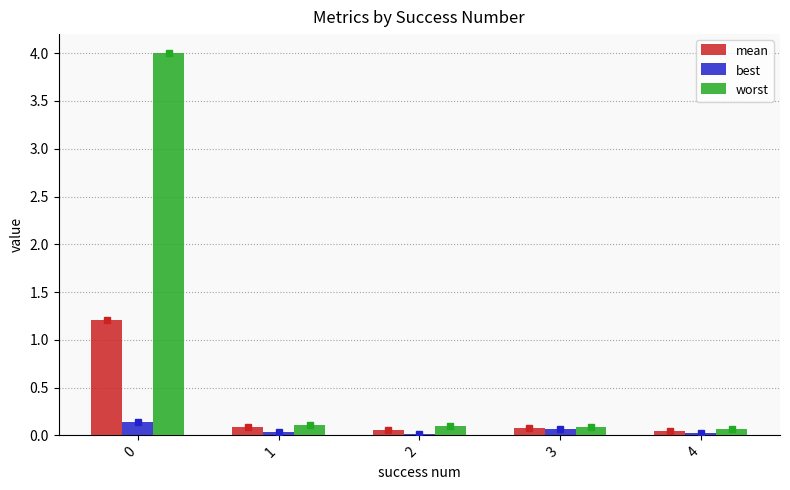

What is the difference between the maximum and second lowest values in the best series?

0.1